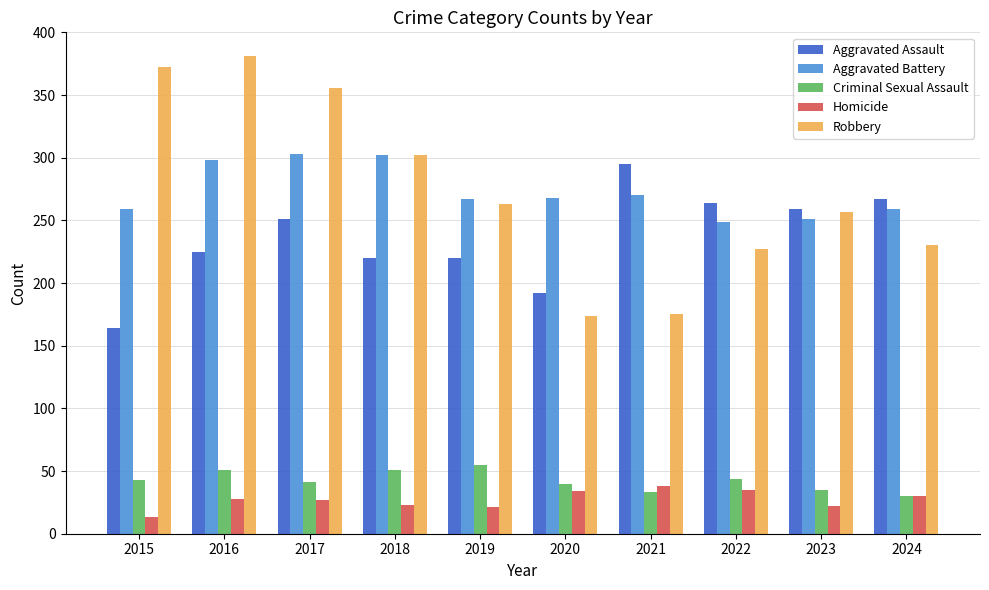

What is the difference between the maximum and minimum values in the Aggravated Assault series?

131